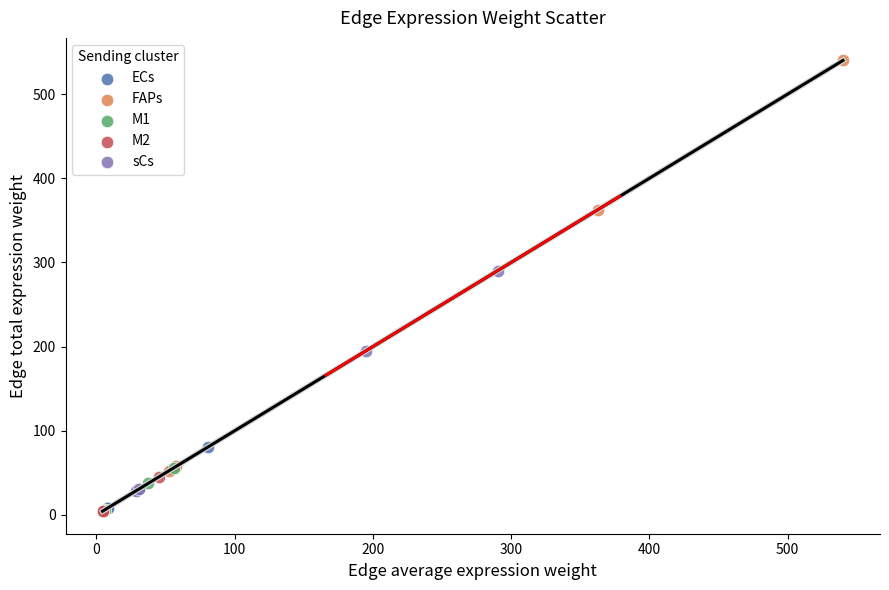

Which series has the largest Y range (max minus min)?

FAPs